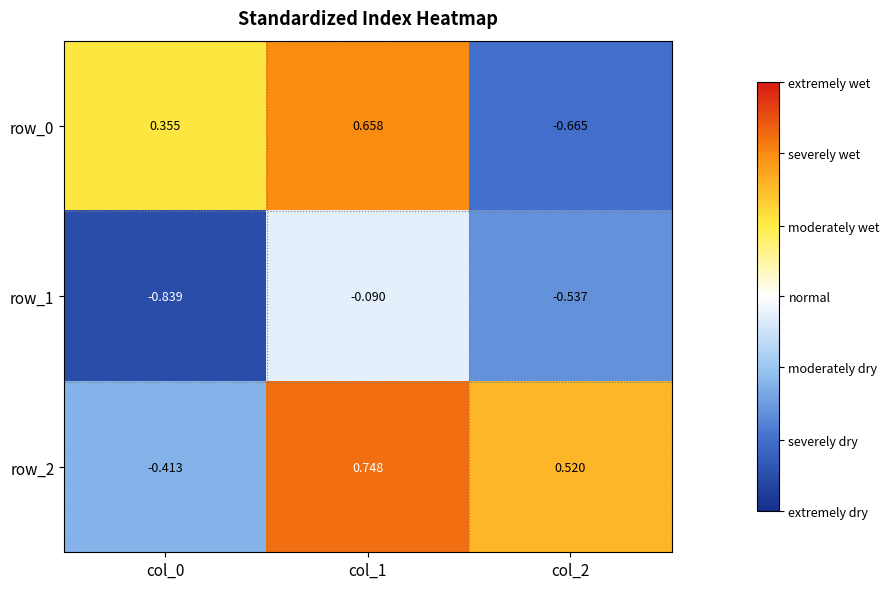

Is the value of row_2 at col_2 greater than the value of row_1 at col_2?

Yes